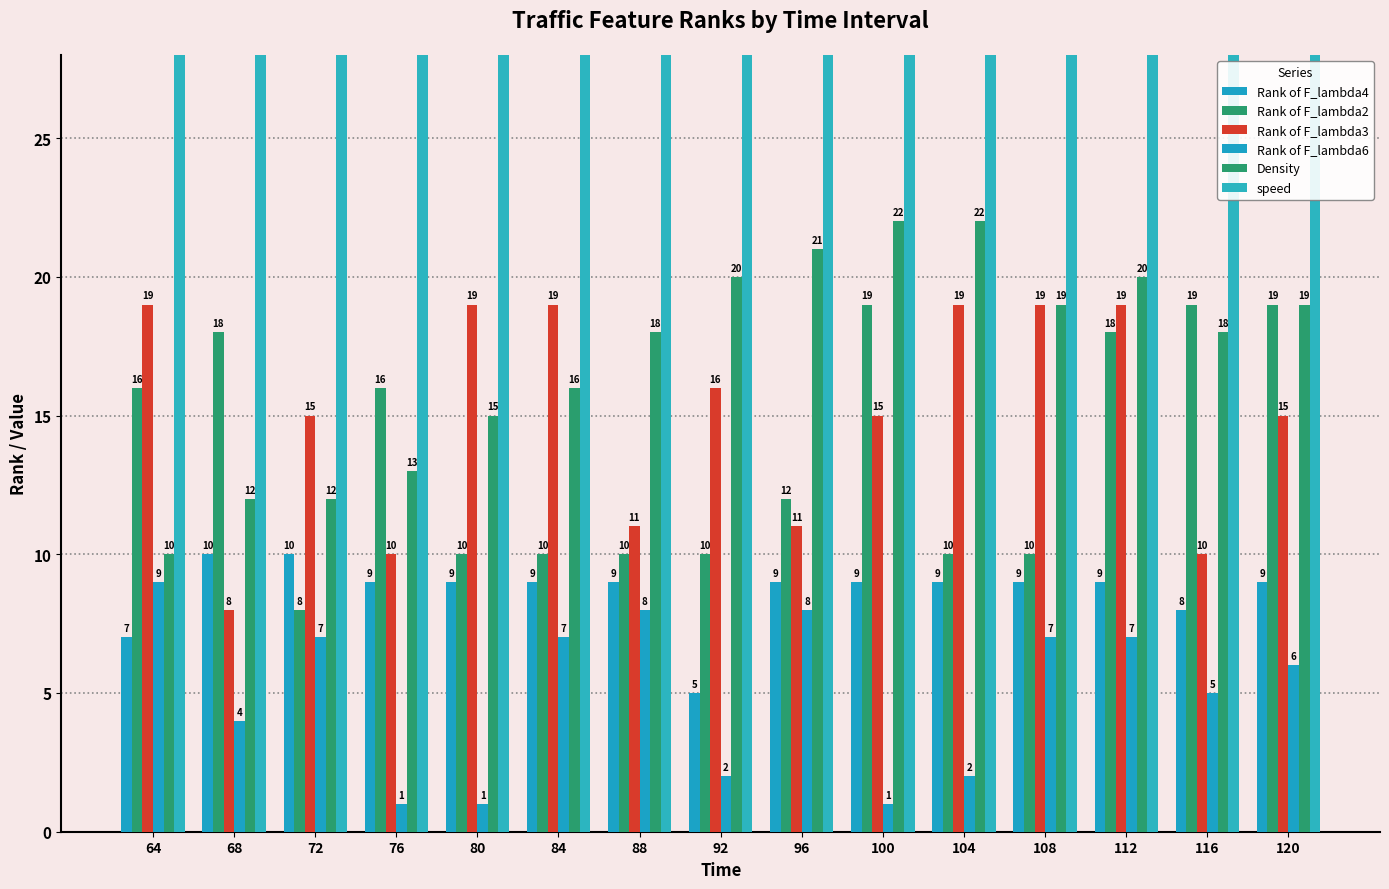

Reading left to right, transcribe all the data shown in this chart.

Rank of F_lambda4: 64=7	68=10	72=10	76=9	80=9	84=9	88=9	92=5	96=9	100=9	104=9	108=9	112=9	116=8	120=9
Rank of F_lambda2: 64=16	68=18	72=8	76=16	80=10	84=10	88=10	92=10	96=12	100=19	104=10	108=10	112=18	116=19	120=19
Rank of F_lambda3: 64=19	68=8	72=15	76=10	80=19	84=19	88=11	92=16	96=11	100=15	104=19	108=19	112=19	116=10	120=15
Rank of F_lambda6: 64=9	68=4	72=7	76=1	80=1	84=7	88=8	92=2	96=8	100=1	104=2	108=7	112=7	116=5	120=6
Density: 64=10	68=12	72=12	76=13	80=15	84=16	88=18	92=20	96=21	100=22	104=22	108=19	112=20	116=18	120=19
speed: 64=87	68=86	72=86	76=85	80=81	84=80	88=79	92=78	96=77	100=76	104=75	108=74	112=76	116=77	120=78